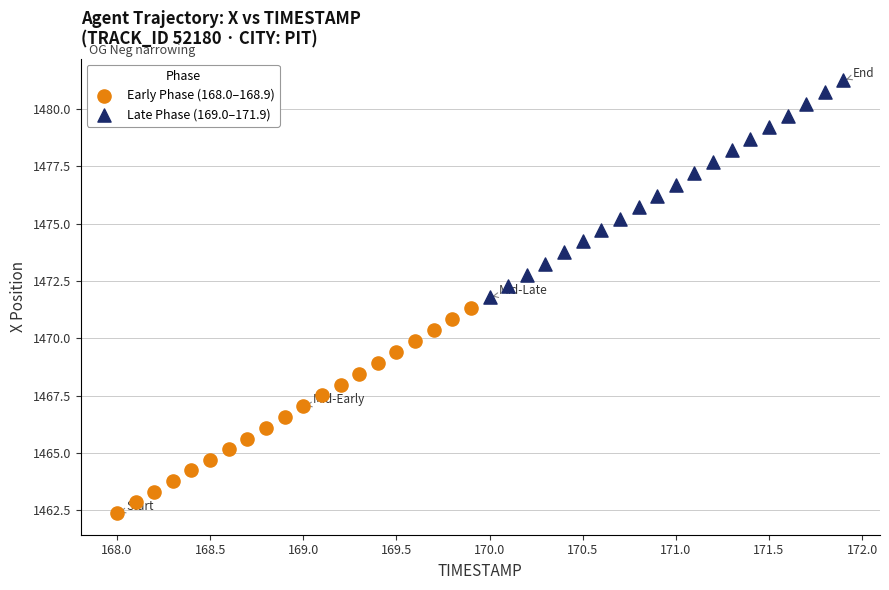

Which series contains the lowest Y value?

Early Phase (168.0–168.9)